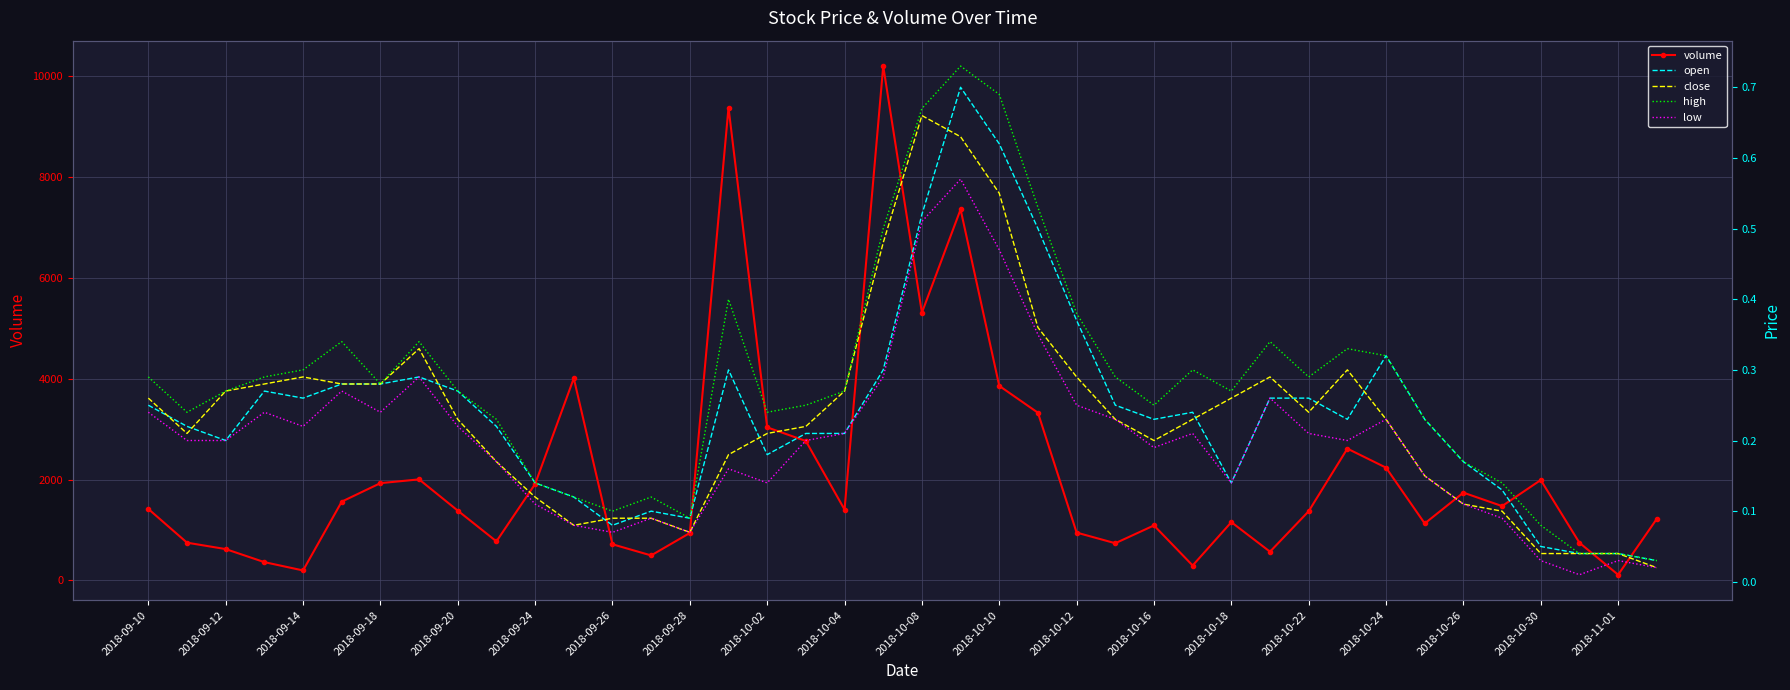

Does the chart have visible grid lines?

Yes